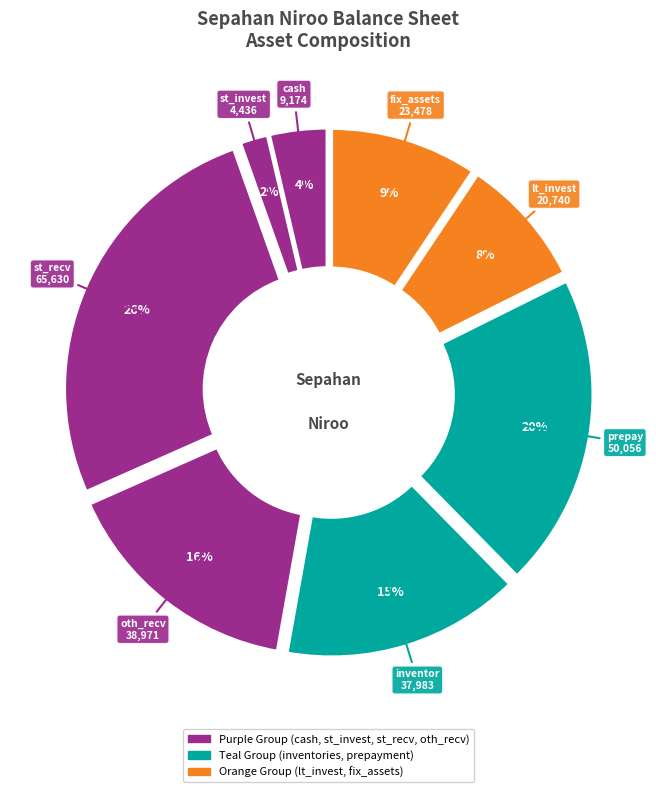

Do short_term_receivables and prepayment together represent more than half of the pie?

No